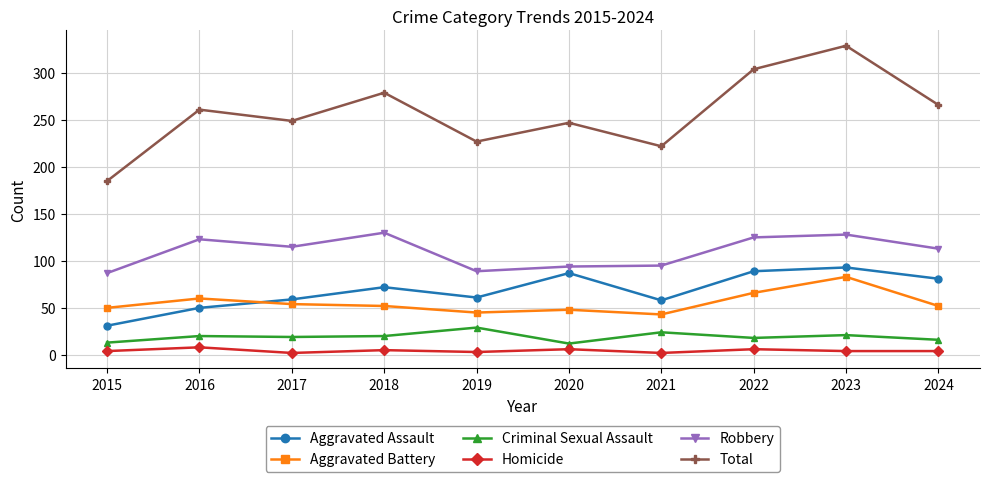

Rank the series at 2020 from highest to lowest value.

Total, Robbery, Aggravated Assault, Aggravated Battery, Criminal Sexual Assault, Homicide